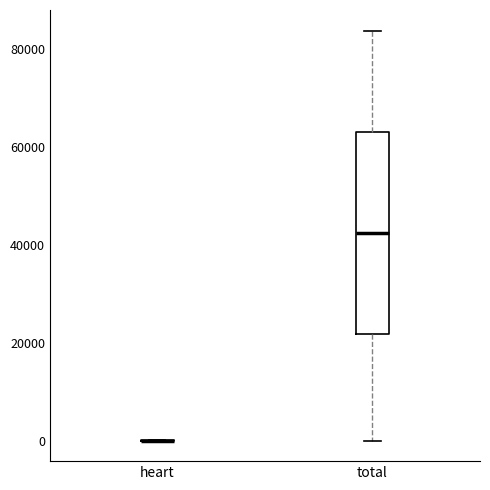

Which box is the tallest, from its lower edge to its upper edge?

total